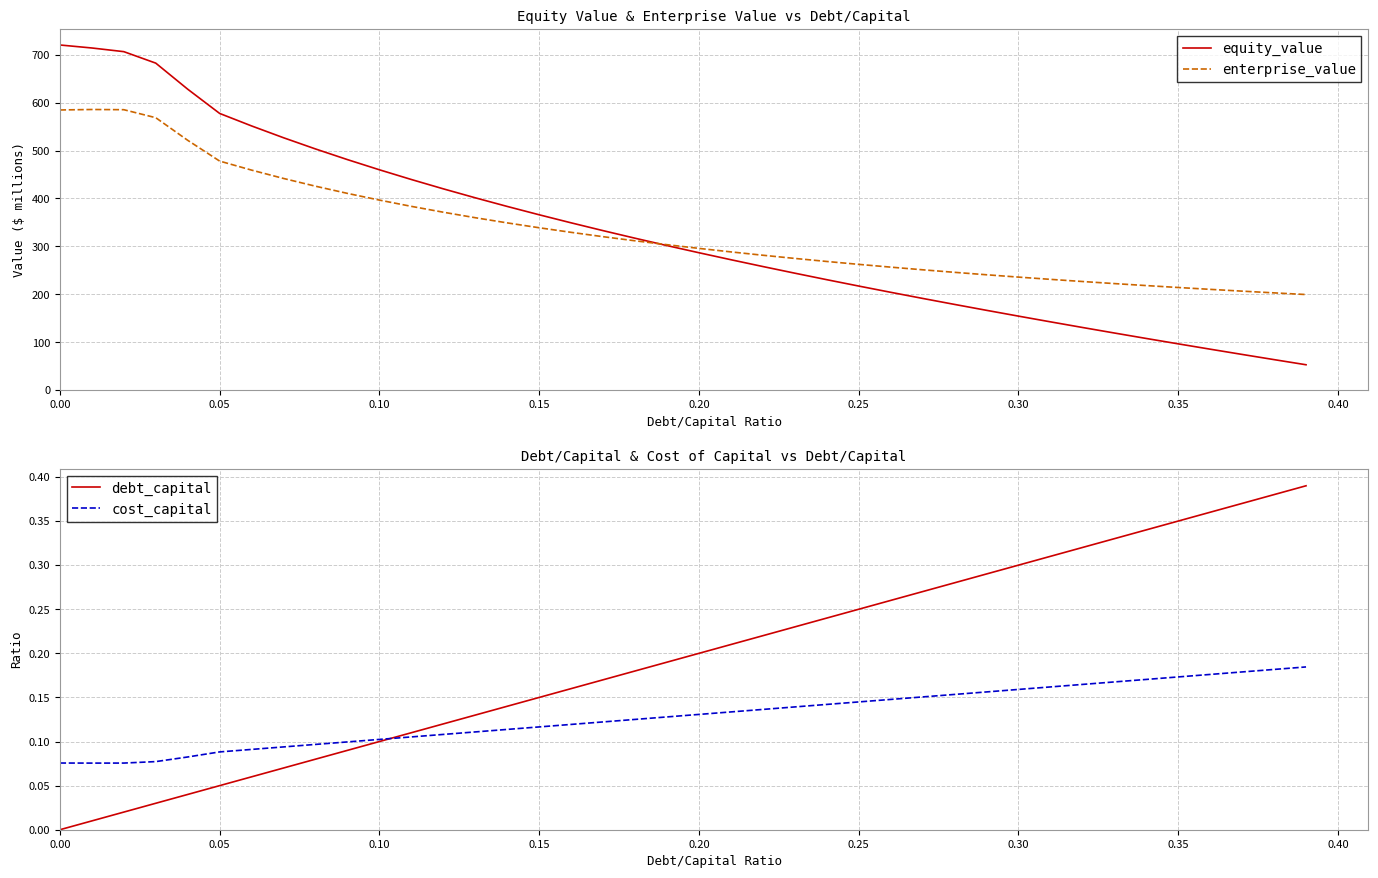

What is the difference between the maximum and minimum values in the equity_value series?

667.3